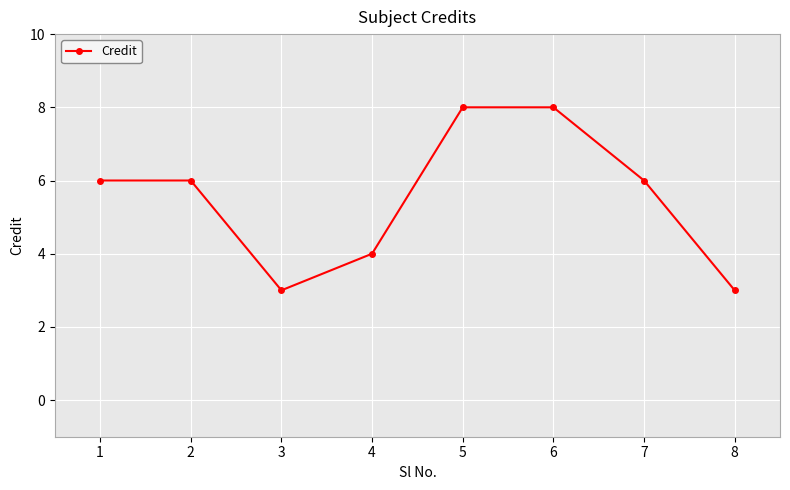

What is the sum of all values?

44